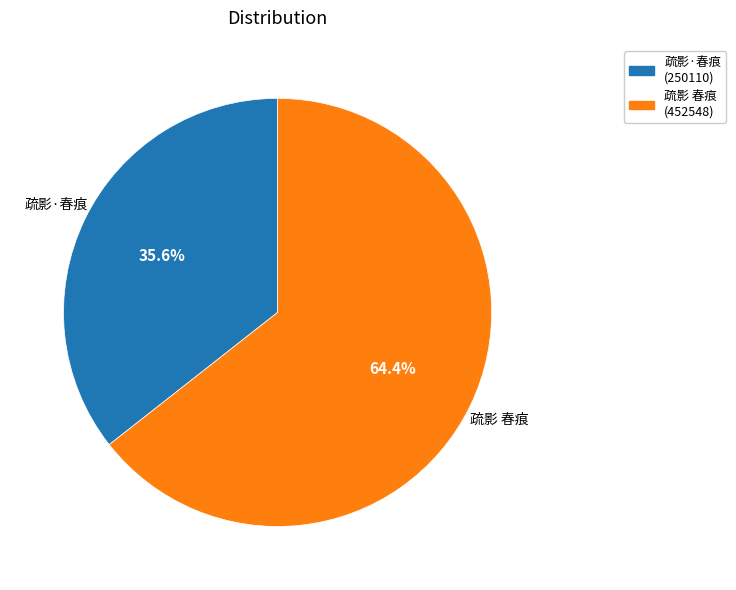

True or false: 疏影·春痕 accounts for 41% of the total.

False